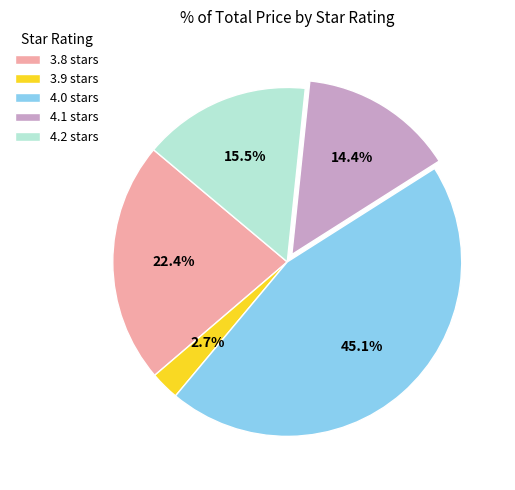

Does any single category account for the majority?

No